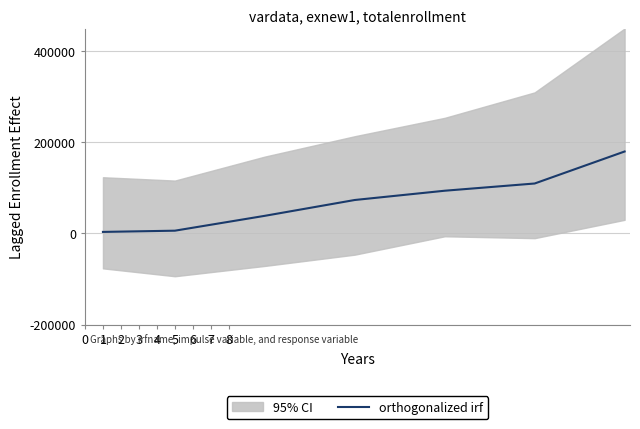

What is the minimum value shown in the chart?

3477.4